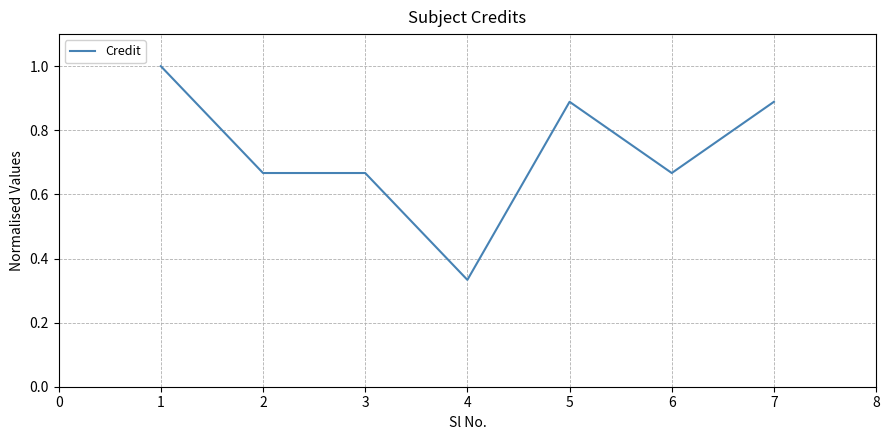

How many categories are shown in the chart?

7